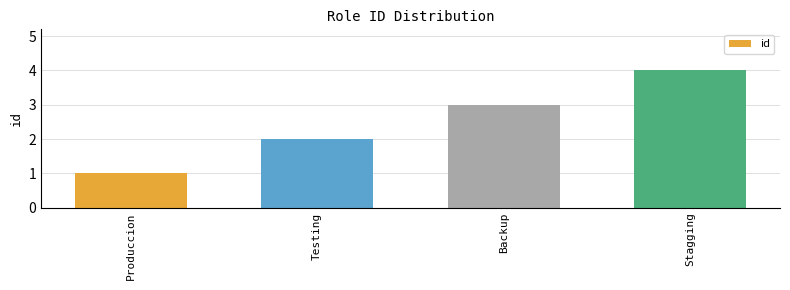

What is the label of the 1st bar from the left?

Produccion